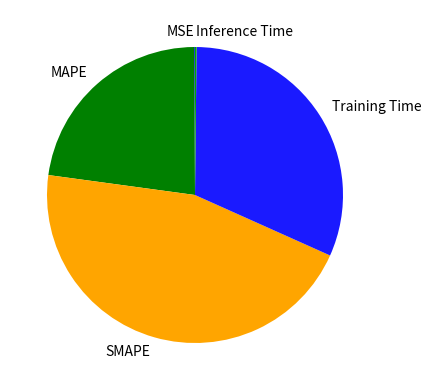

What is the largest slice in the pie chart?

SMAPE